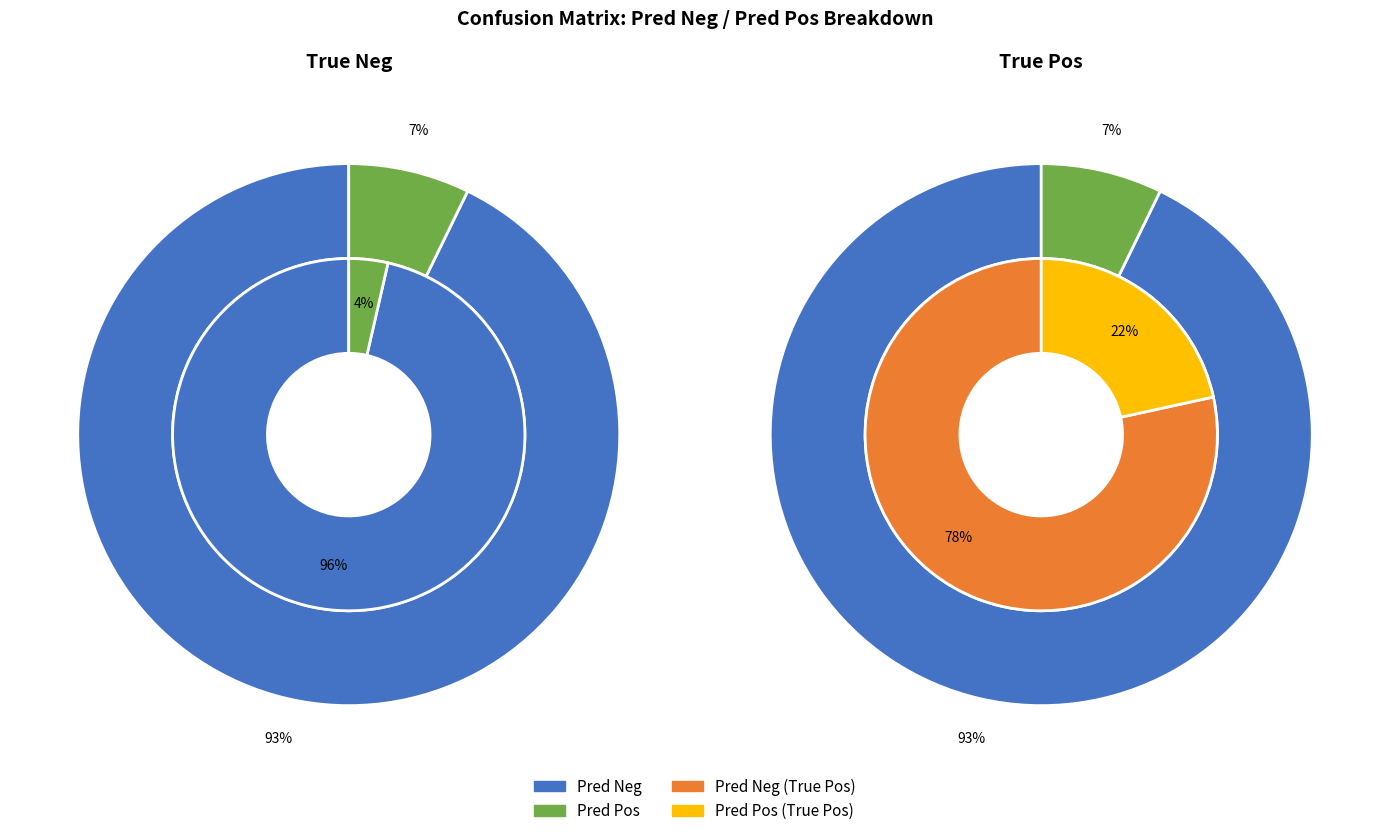

Count the number of slices in the pie.

2